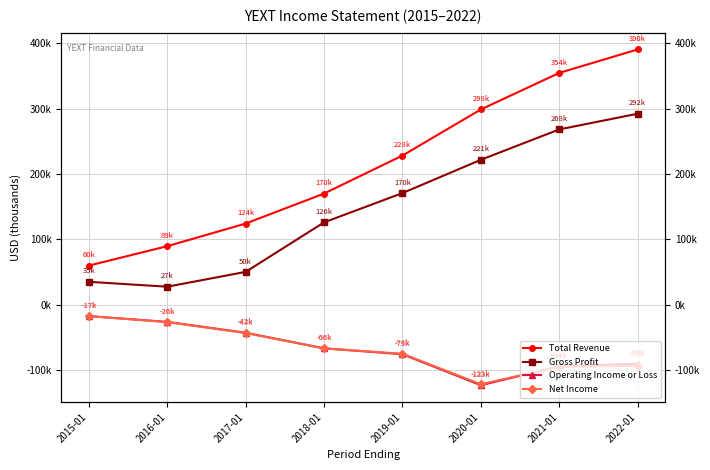

What is the label of the 8th point from the right?

2015-01